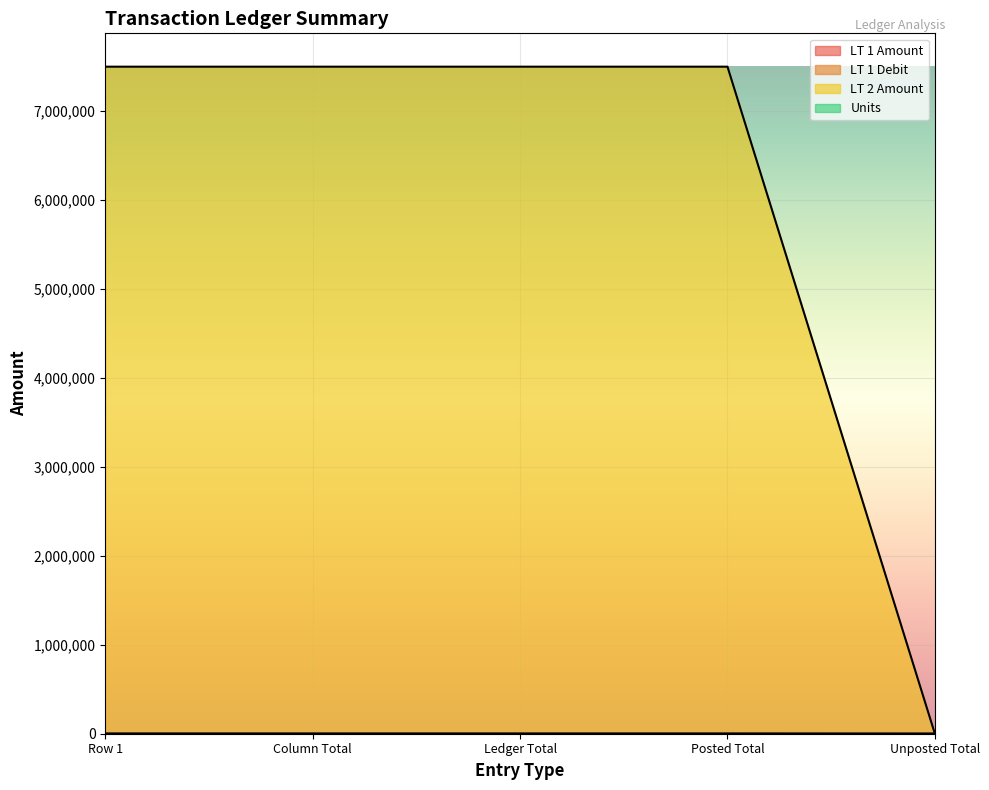

The LT 1 Debit series shows 0.0 at Unposted Total. True or false?

True